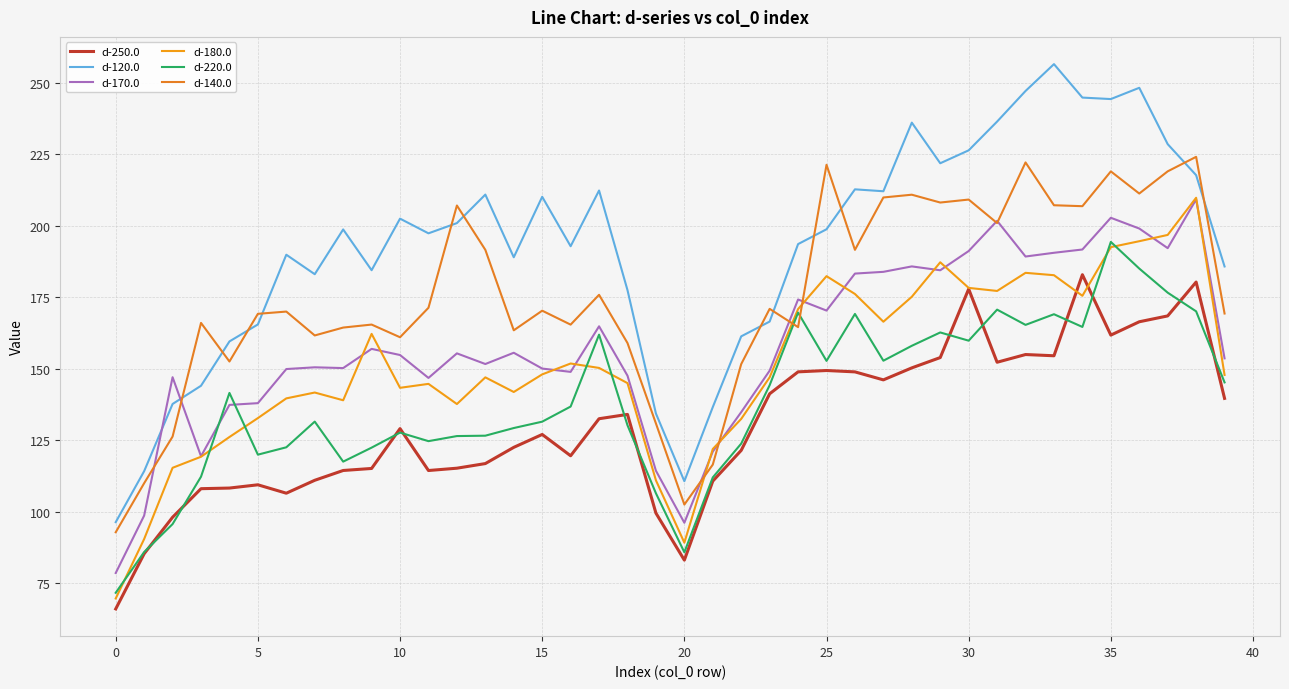

What is the maximum value for d-140.0?

224.2